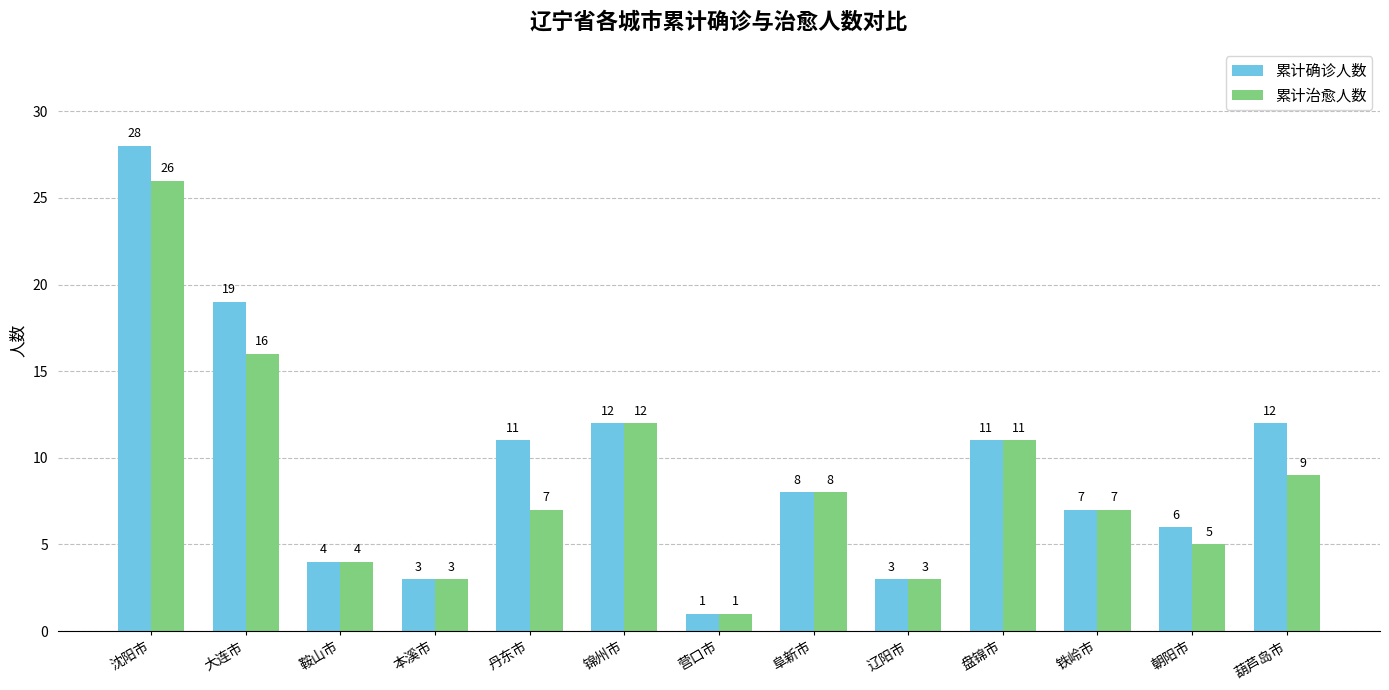

At 沈阳市, list the series in order from largest to smallest.

累计确诊人数, 累计治愈人数